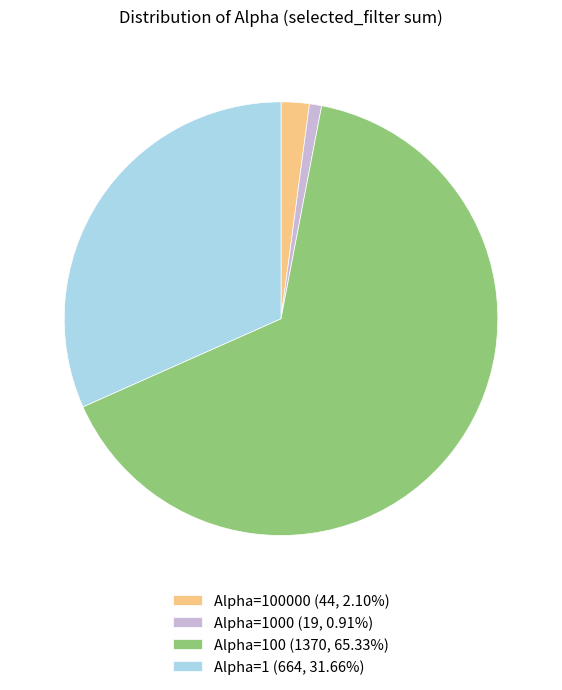

Do Alpha=1 (664, 31.66%) and Alpha=100000 (44, 2.10%) together represent more than half of the pie?

No